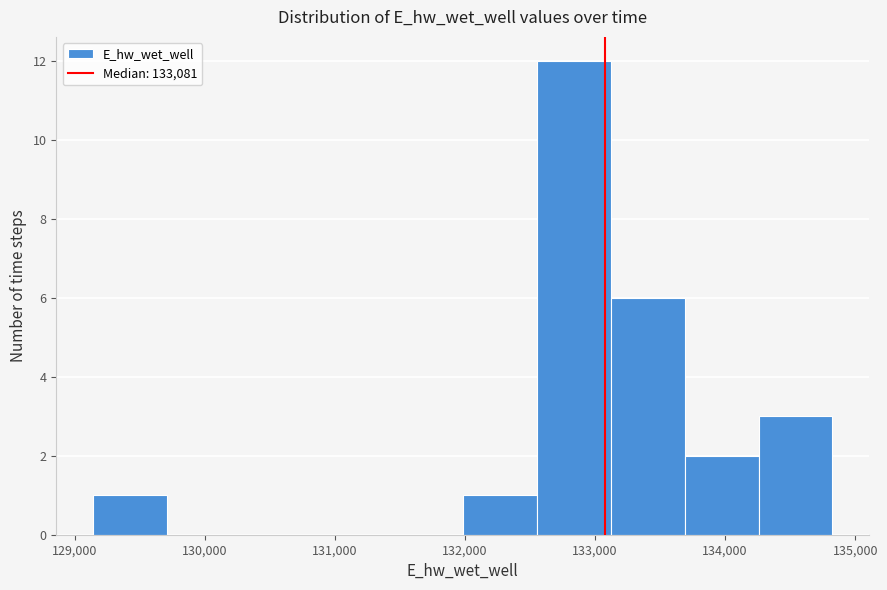

Reading left to right, list every bar in this chart as the range it spans on the x-axis followed by its height. Neither the bar edges nor the heights are printed on the chart, so give them approximately, as read against the axes.

129100 to 129700: 1
129700 to 130300: 0
130300 to 130800: 0
130800 to 131400: 0
131400 to 132000: 0
132000 to 132600: 1
132600 to 133100: 12
133100 to 133700: 6
133700 to 134300: 2
134300 to 134800: 3